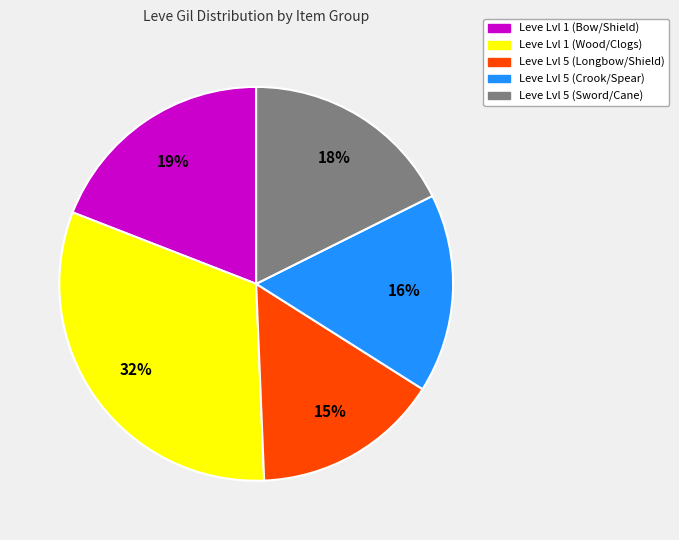

Is there a majority slice in this chart?

No